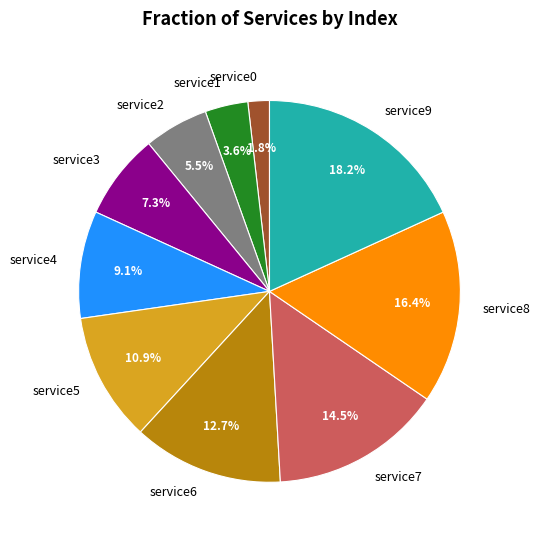

What percentage is the service5 slice, to the nearest percent?

11%